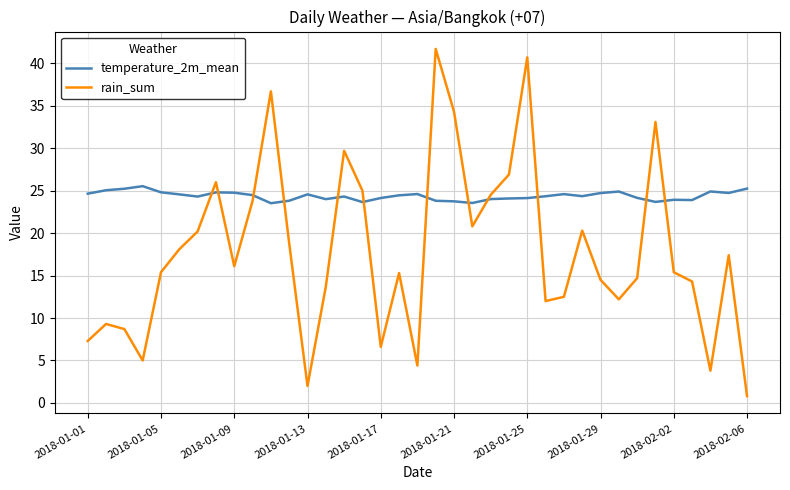

What is the difference between the second highest and second lowest values in the rain_sum series?

38.7